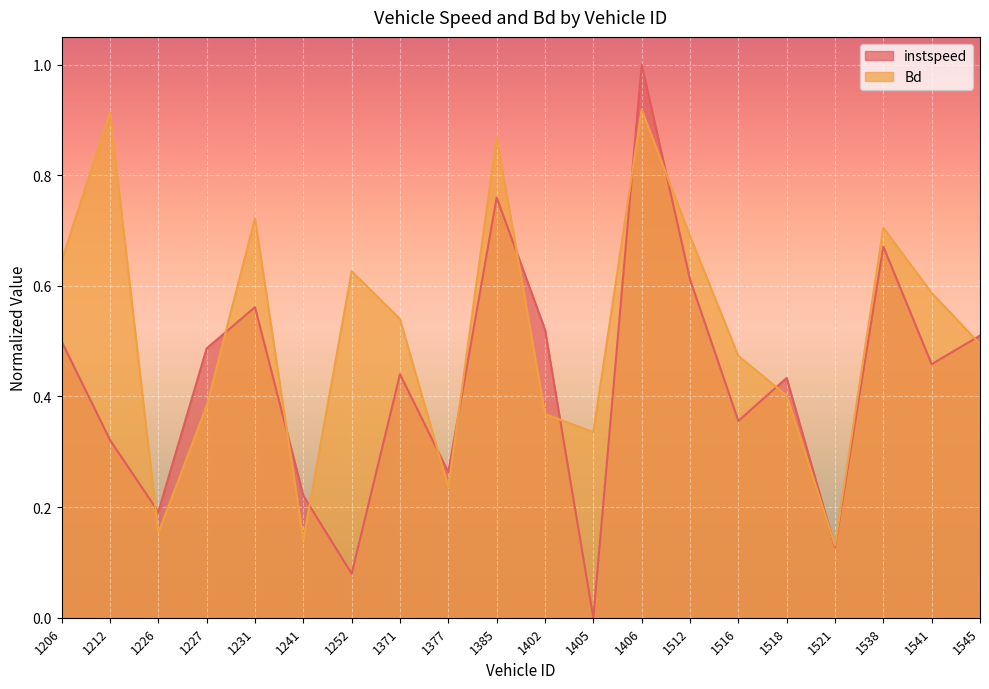

At which category does the chart reach its peak across all series?

1406